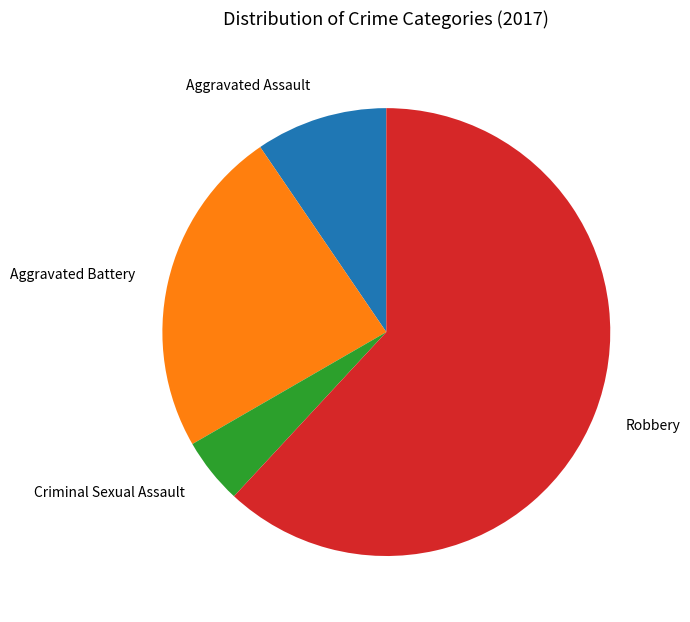

True or false: Robbery accounts for 49% of the total.

False